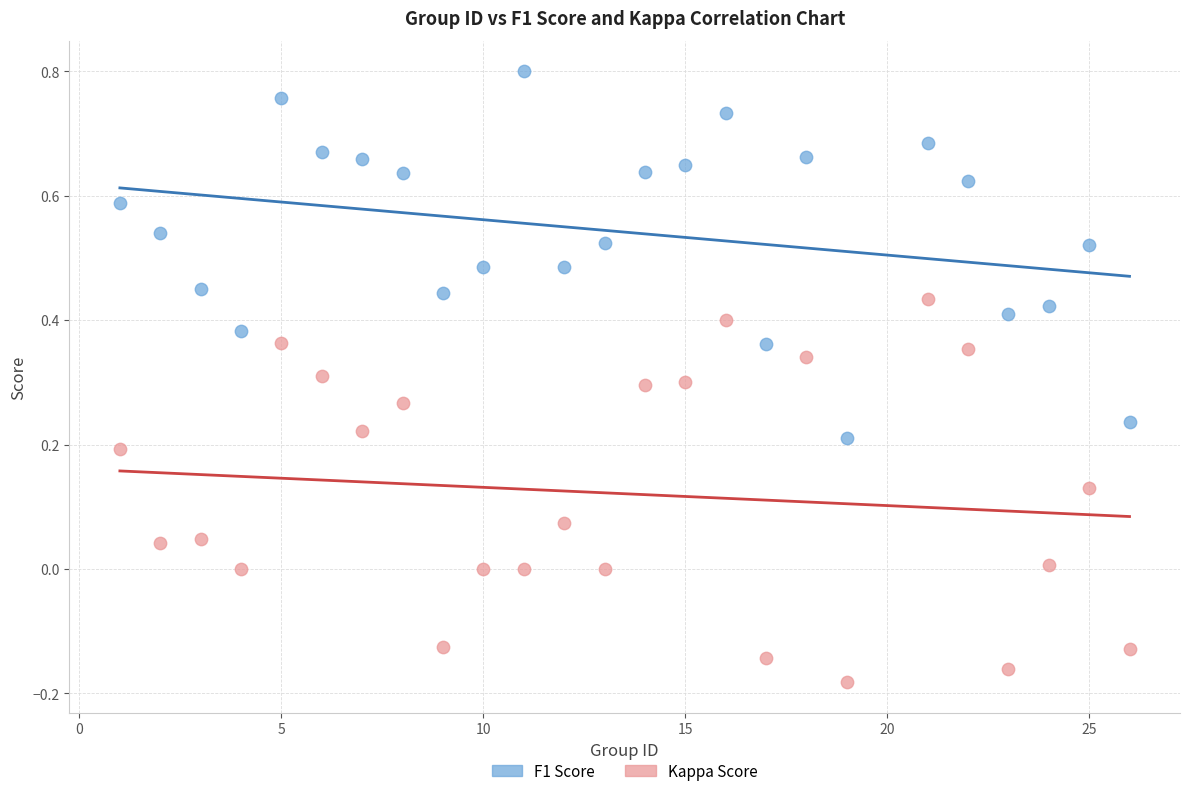

What is the X range (max minus min) for the scatter plot?

25.0